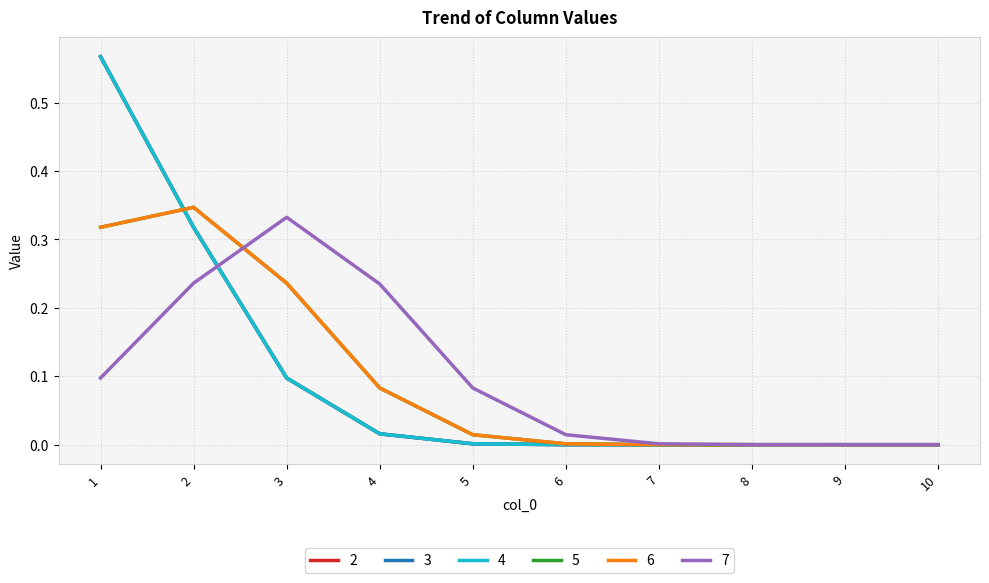

Is this an area chart (filled region under the line)?

No